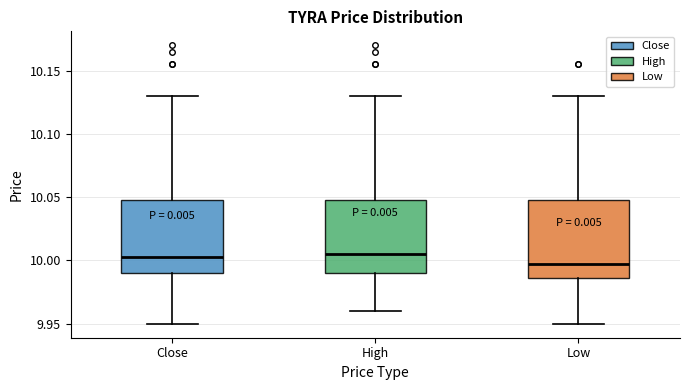

Where is the upper edge of the box for Close on the y-axis? The values are not printed on the chart, so give them approximately, as read against the axis.

10.050